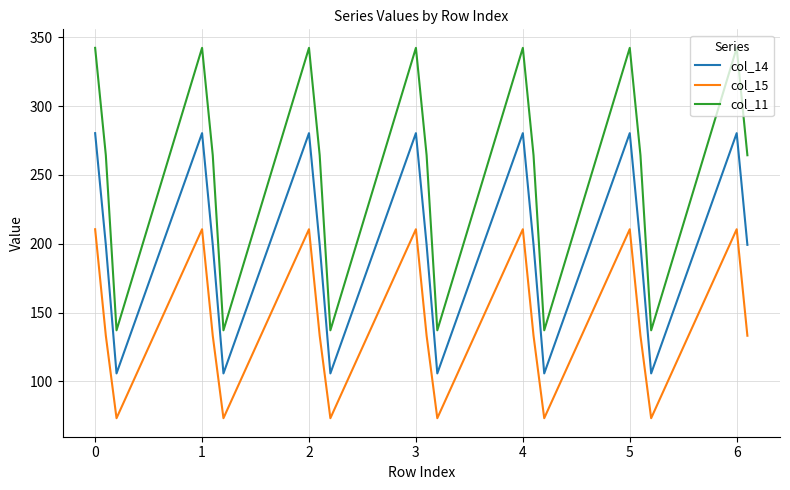

Which series has the largest range (max minus min)?

col_11